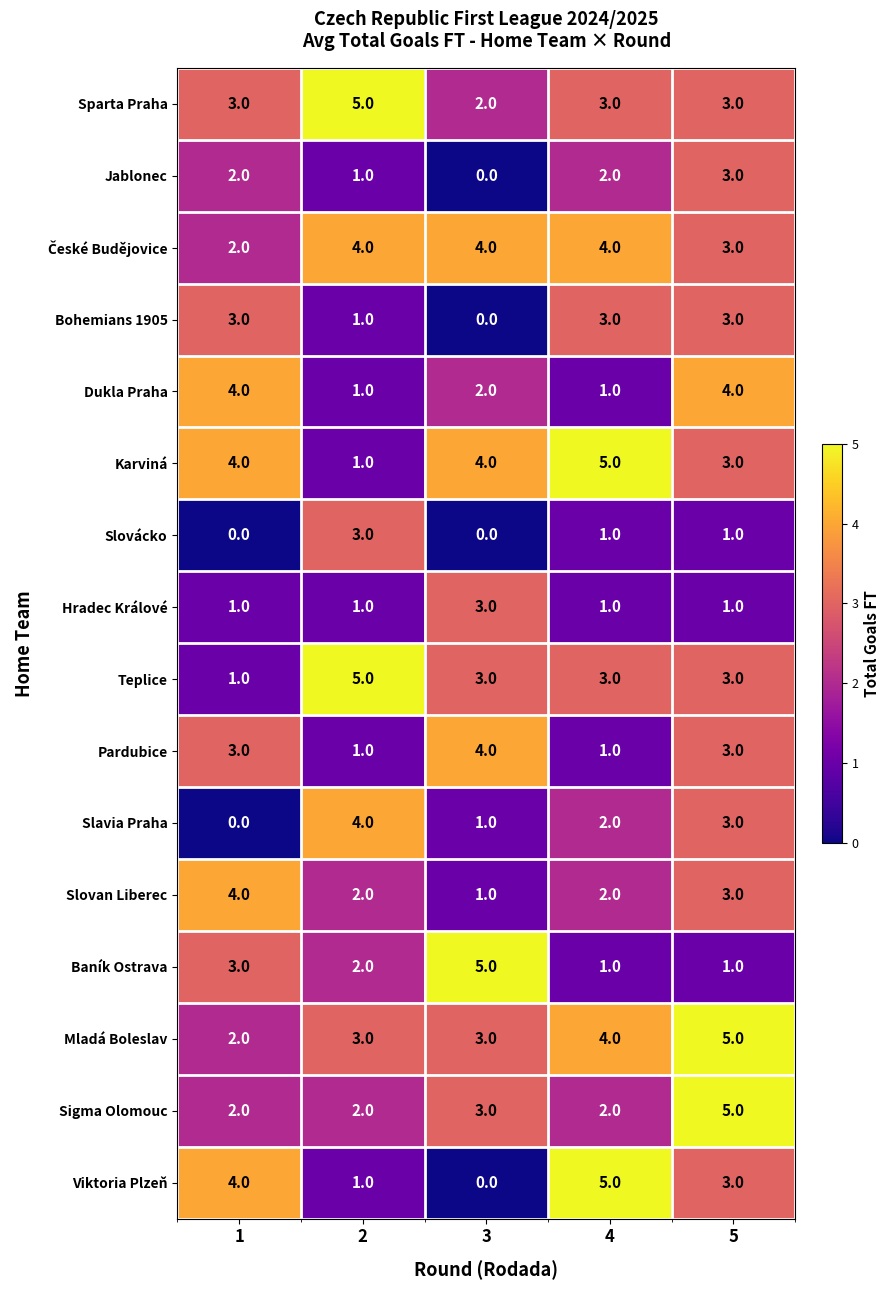

What is the total value across all series at 5?

47